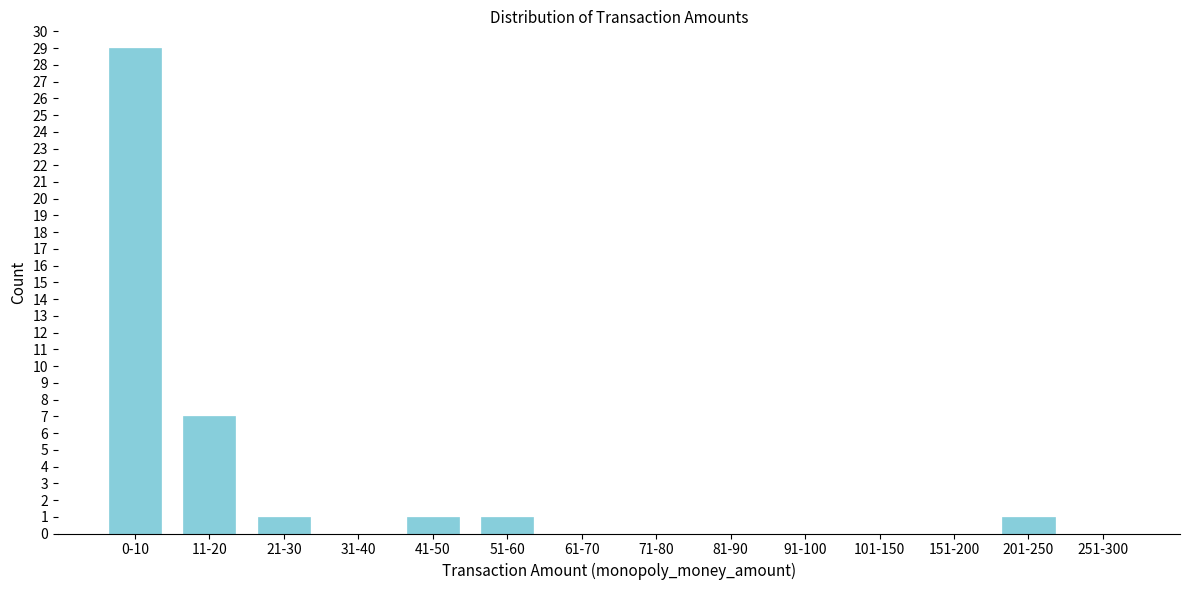

Reading left to right, transcribe all the data shown in this chart.

0-10=29	11-20=7	21-30=1	31-40=0	41-50=1	51-60=1	61-70=0	71-80=0	81-90=0	91-100=0	101-150=0	151-200=0	201-250=1	251-300=0